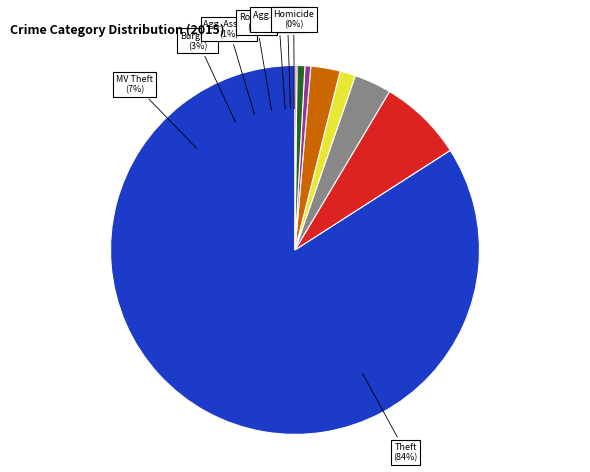

Is there a majority slice in this chart?

Yes